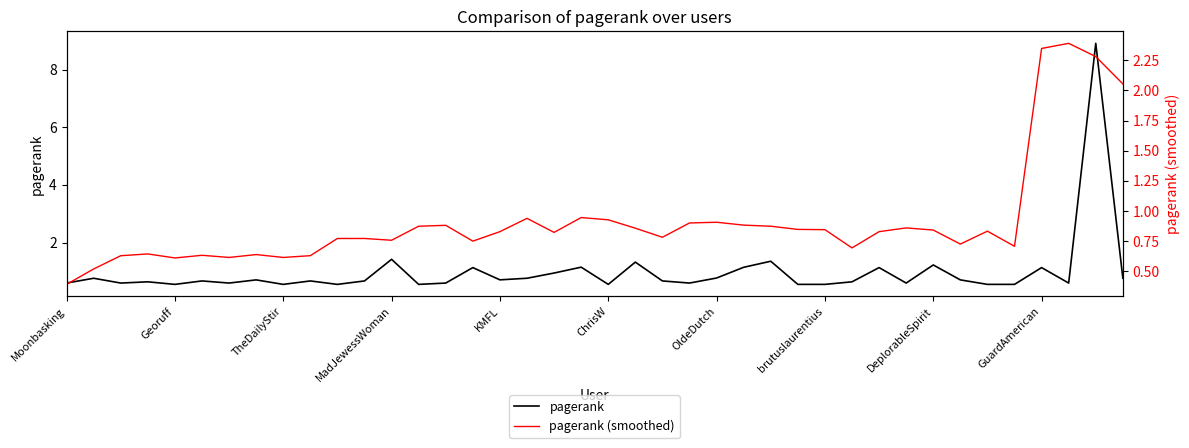

Which series has the largest range (max minus min)?

pagerank